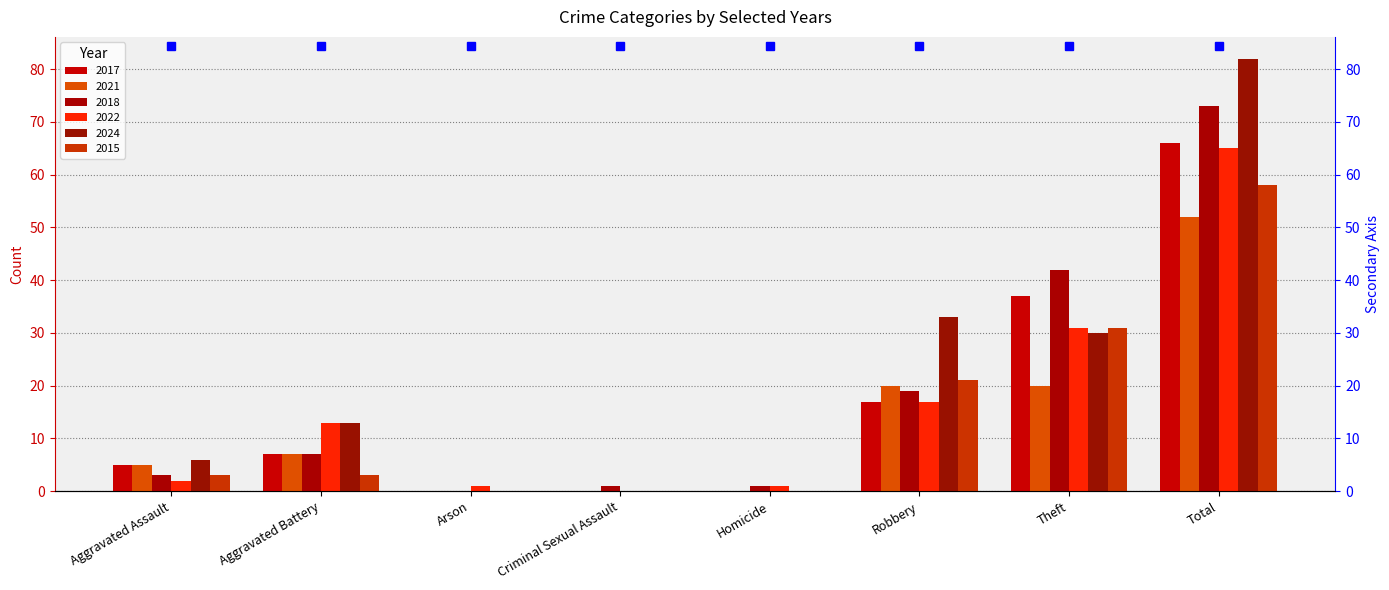

Is it true that 2021 equals 5 at Robbery?

False